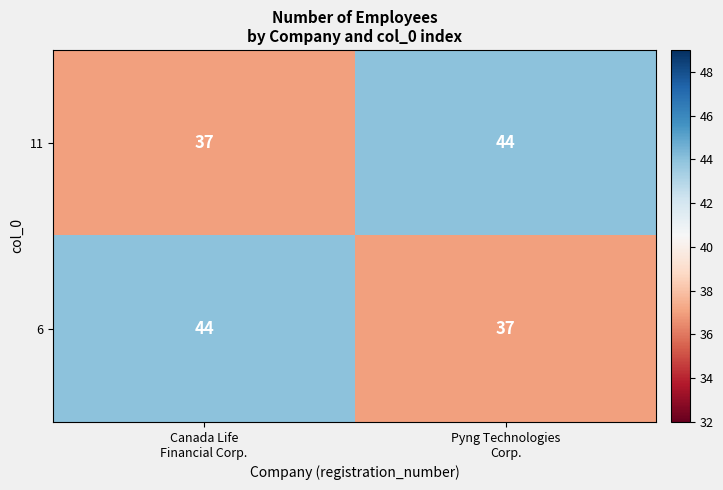

What is the greatest value displayed?

44